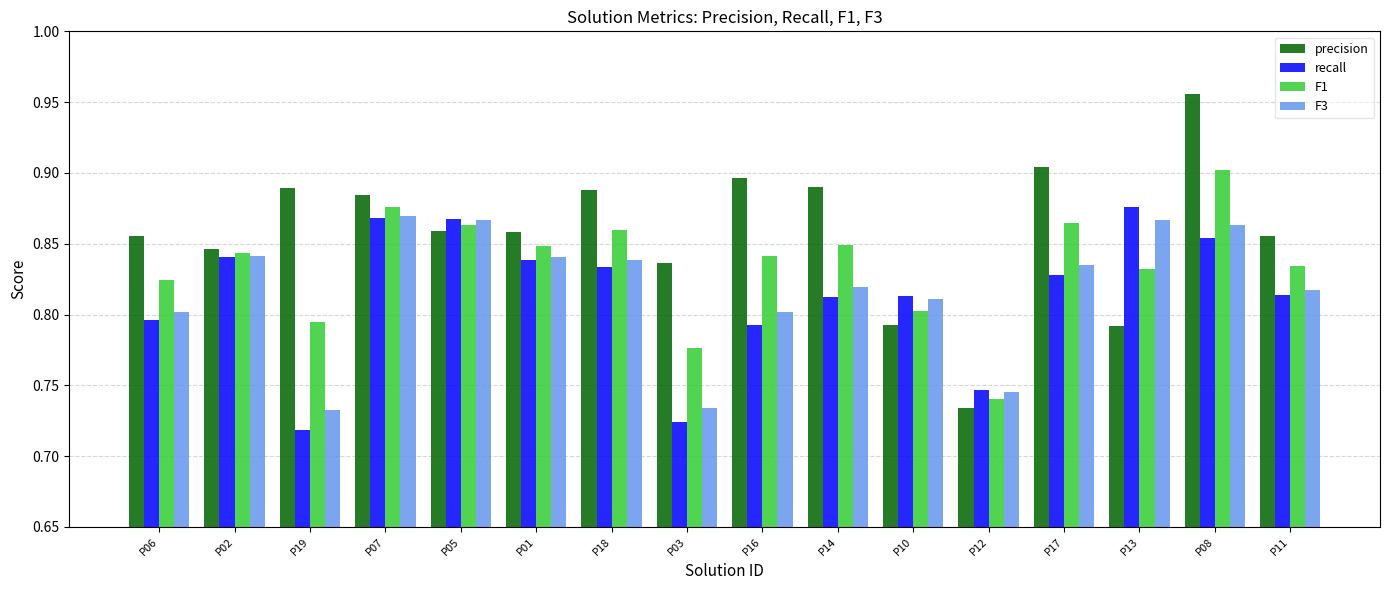

Between P07 and P08, which series saw the biggest shift?

precision